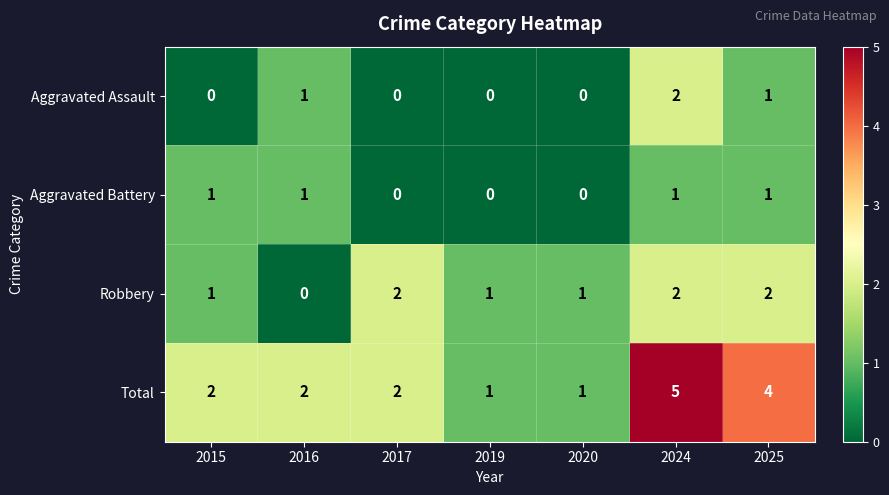

Count the Aggravated Assault values in the range 0 to 1.

6